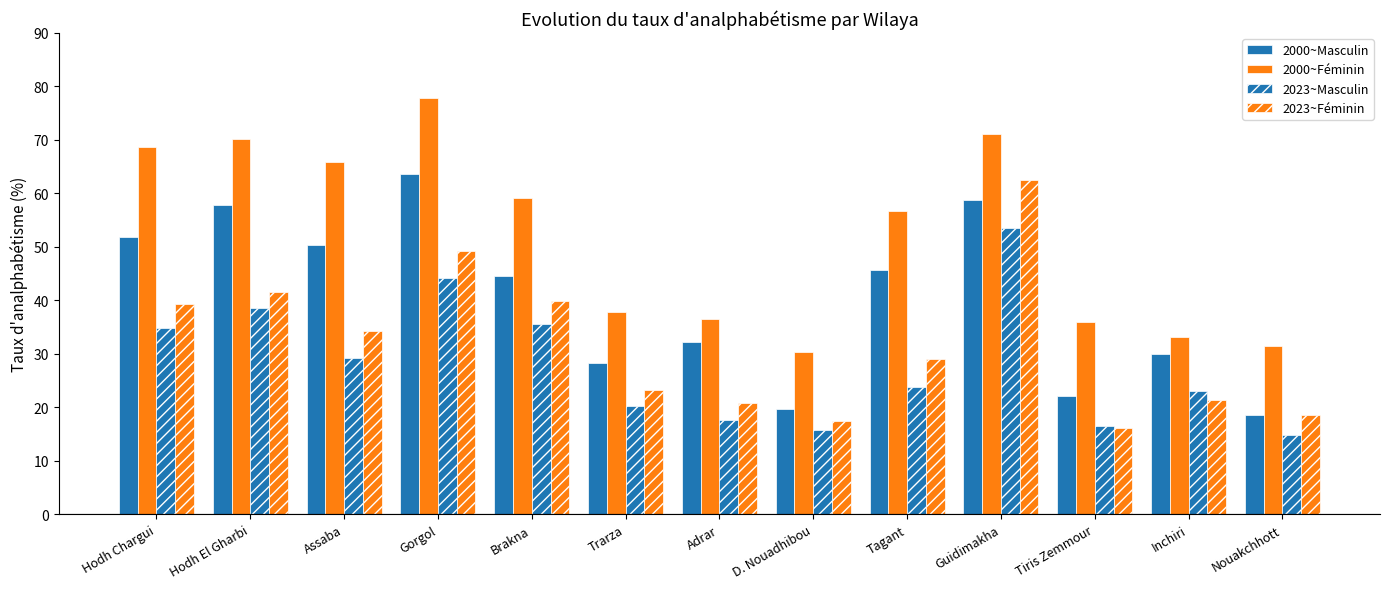

What is the average value of the 2000~Féminin series?

51.9